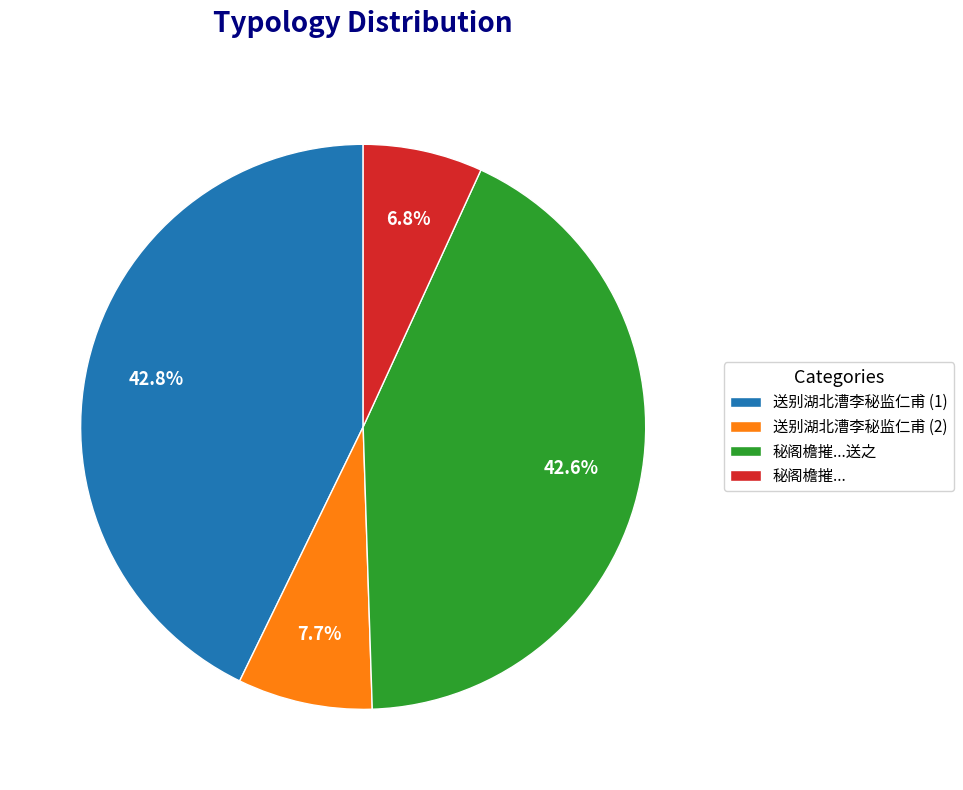

How many segments does this pie chart have?

4